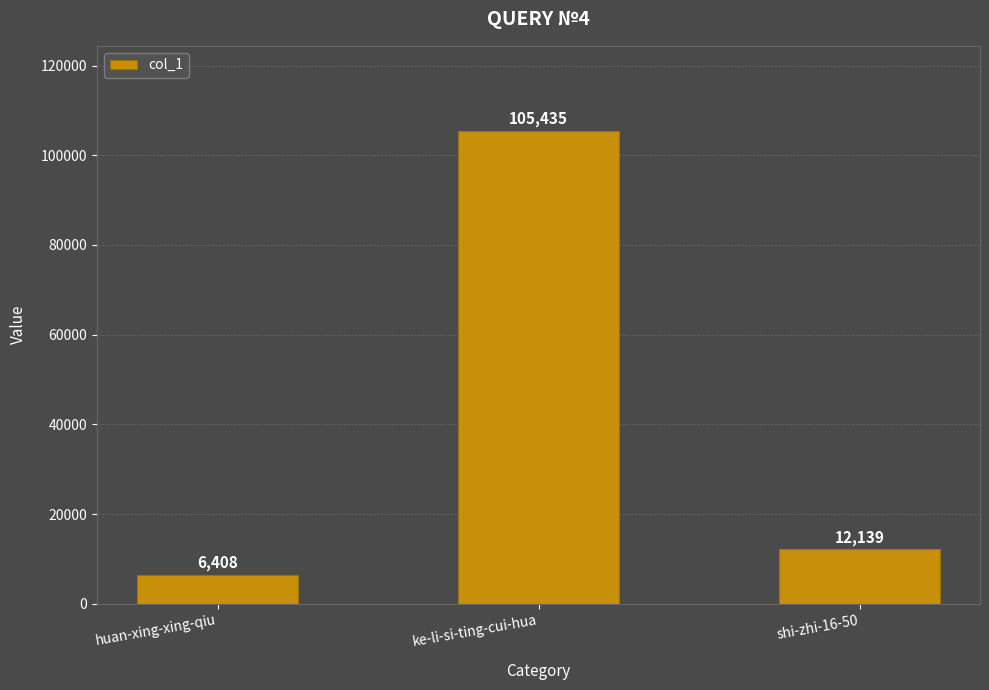

List the labels in order of value, smallest first.

huan-xing-xing-qiu, shi-zhi-16-50, ke-li-si-ting-cui-hua